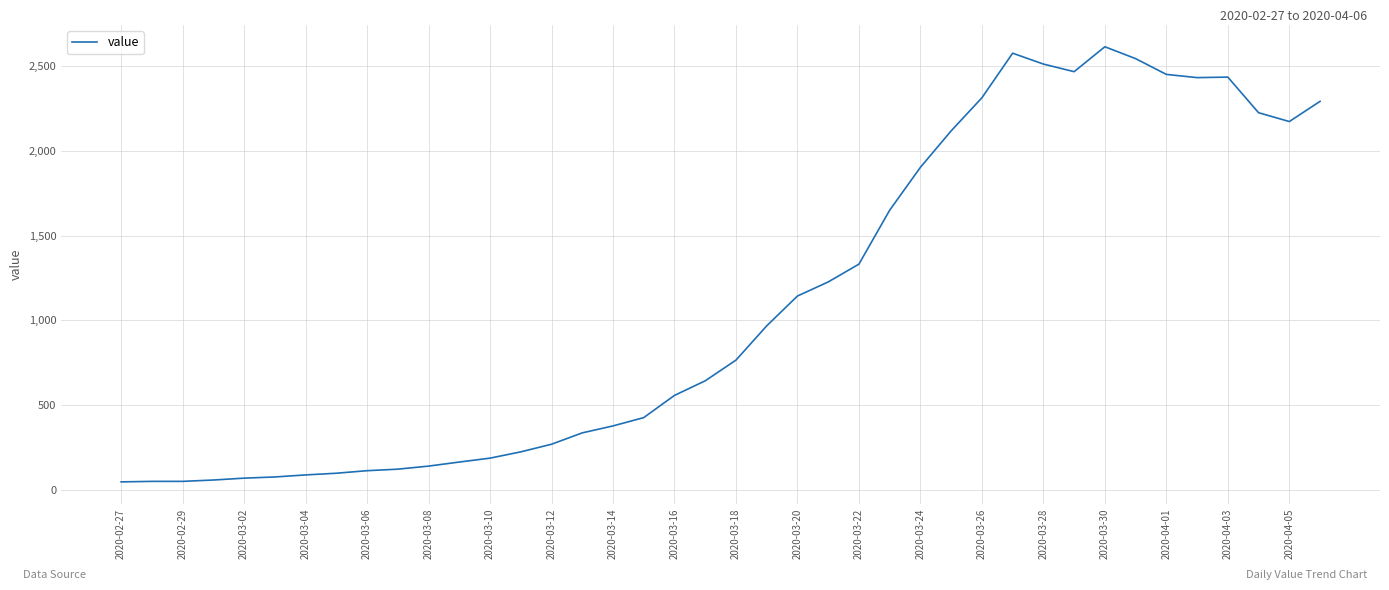

What is the maximum value shown in the chart?

2614